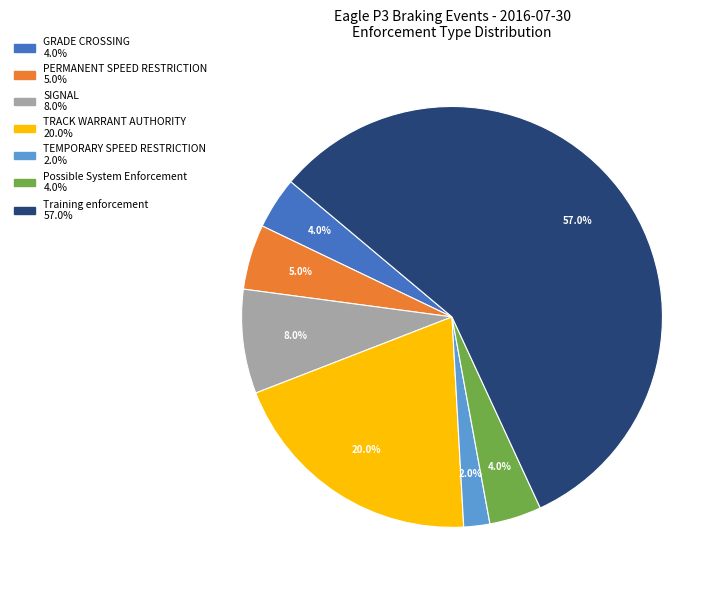

What is the majority slice?

Training enforcement